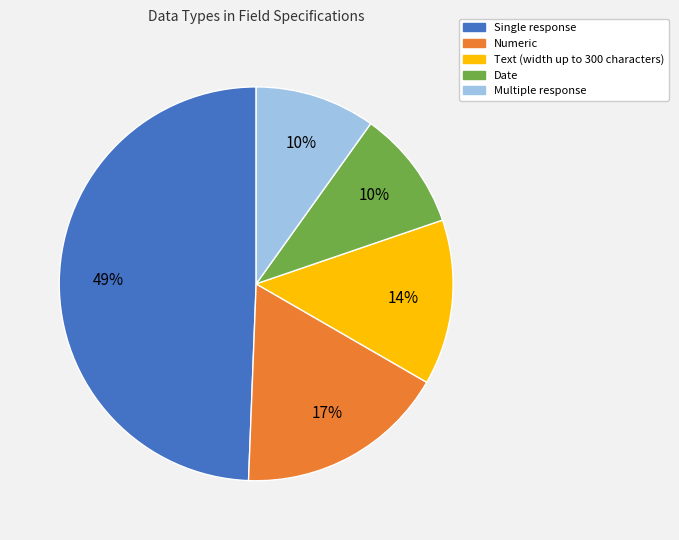

How many segments does this pie chart have?

5